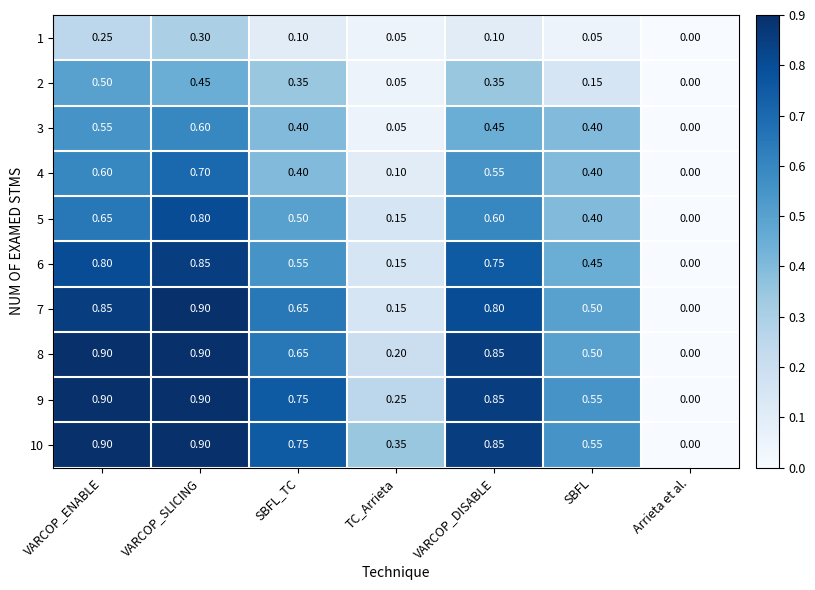

Which category has the lowest value in the 5 series?

Arrieta et al.